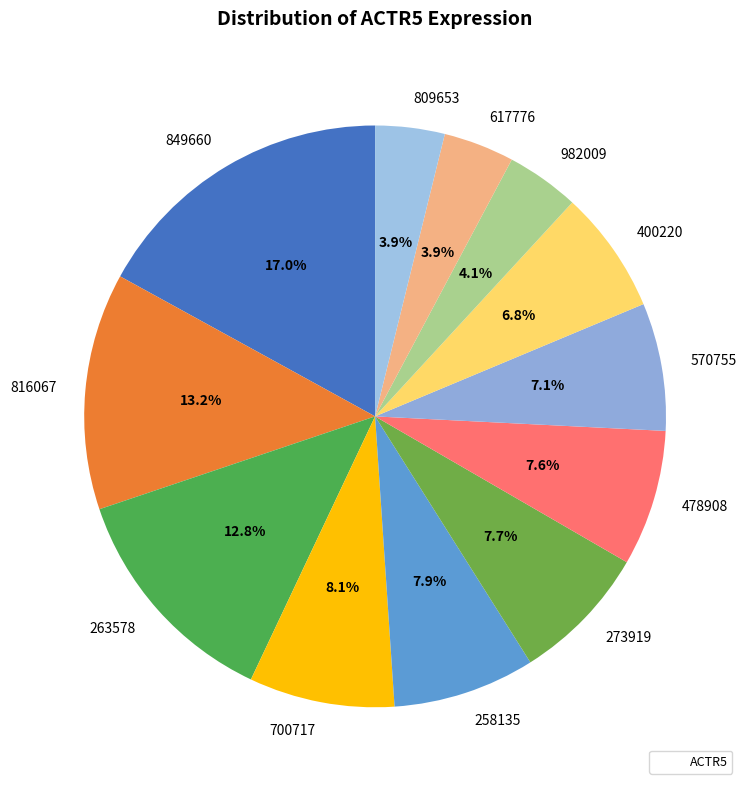

Between 809653 and 258135, which is larger?

258135